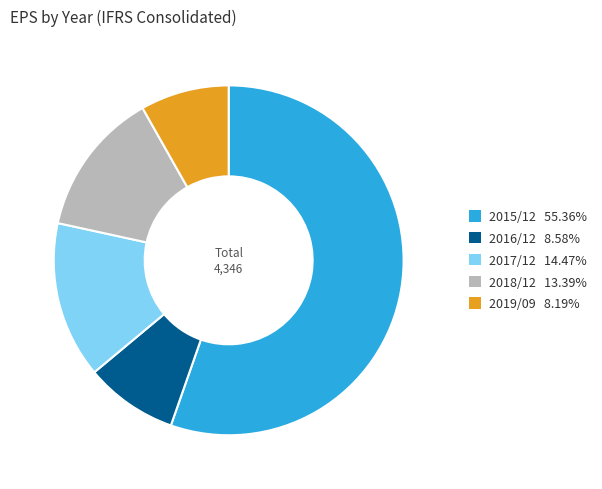

What is the largest slice in the pie chart?

2015/12